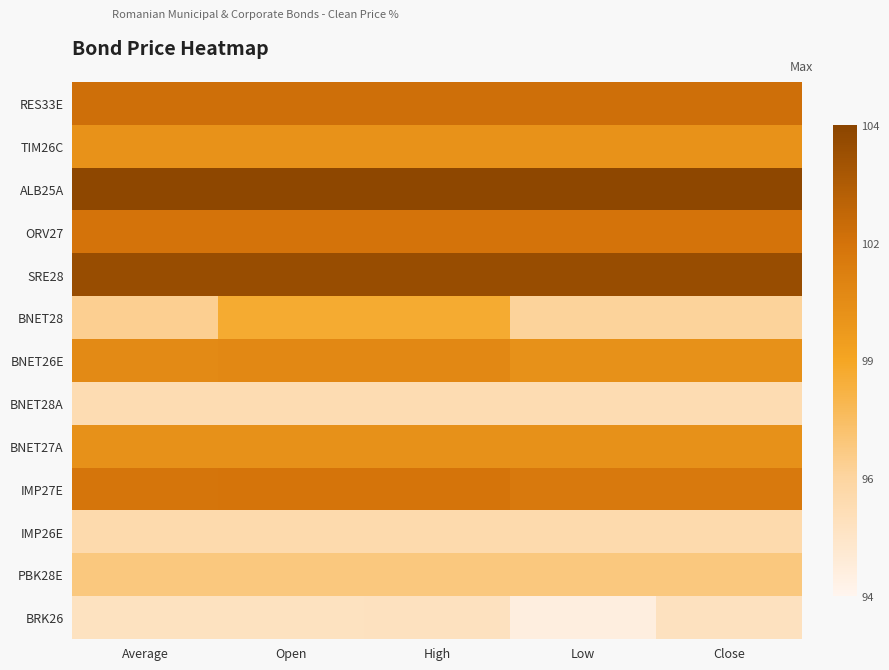

Which series has the largest range (max minus min)?

BNET28